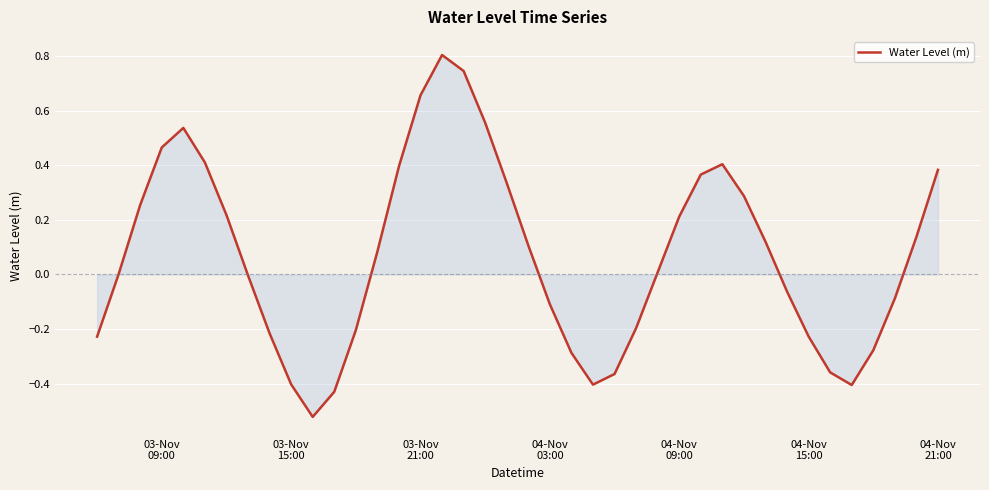

What is the greatest value displayed?

0.8